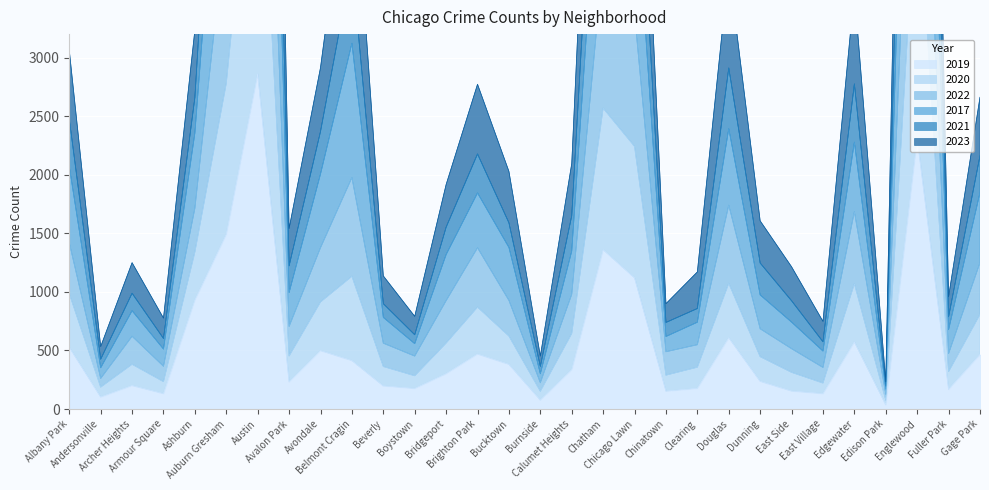

Which series has the largest range (max minus min)?

2022